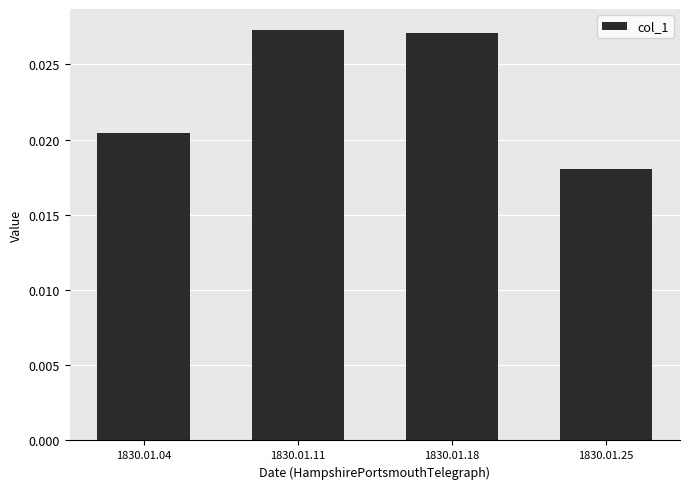

Which category has the lowest value across all series?

1830.01.25